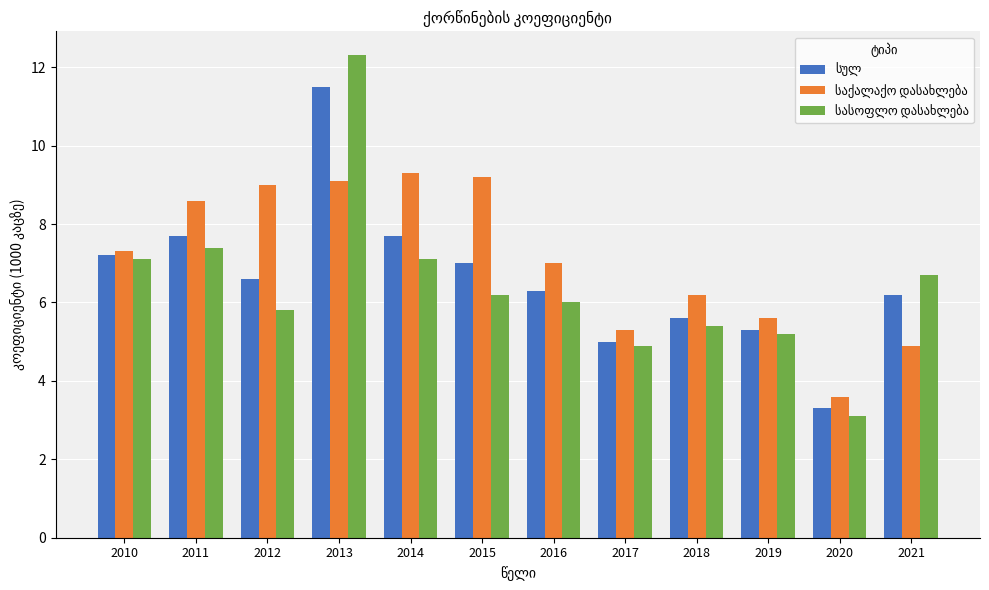

What is the difference between the highest and lowest values at 2012?

3.2